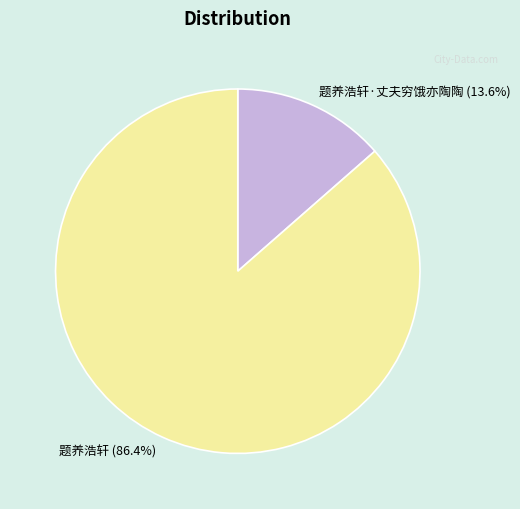

Between 题养浩轩 and 题养浩轩·丈夫穷饿亦陶陶, which is larger?

题养浩轩